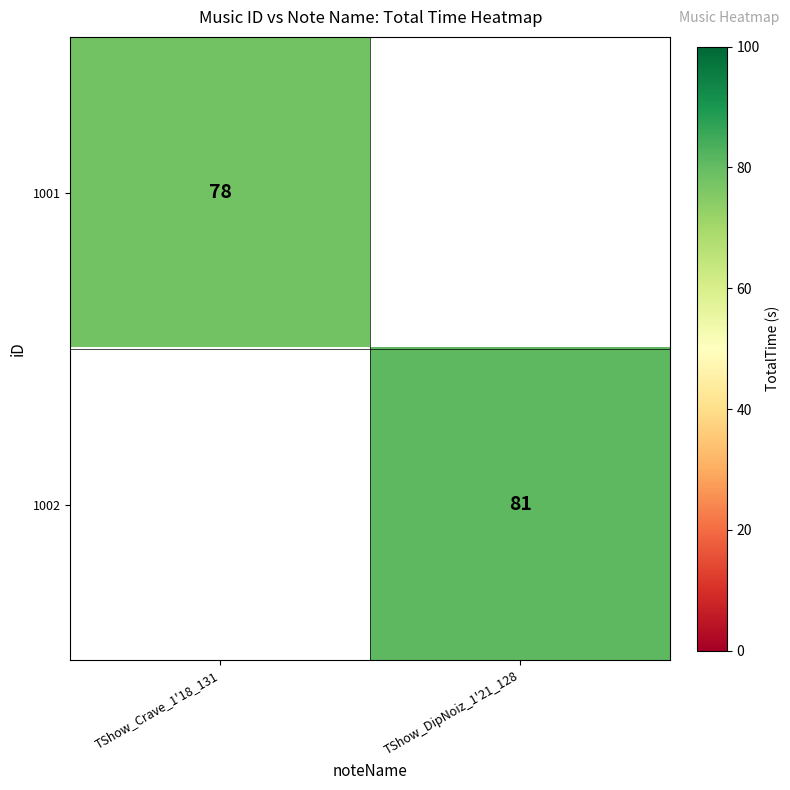

Count the number of data series in this chart.

2